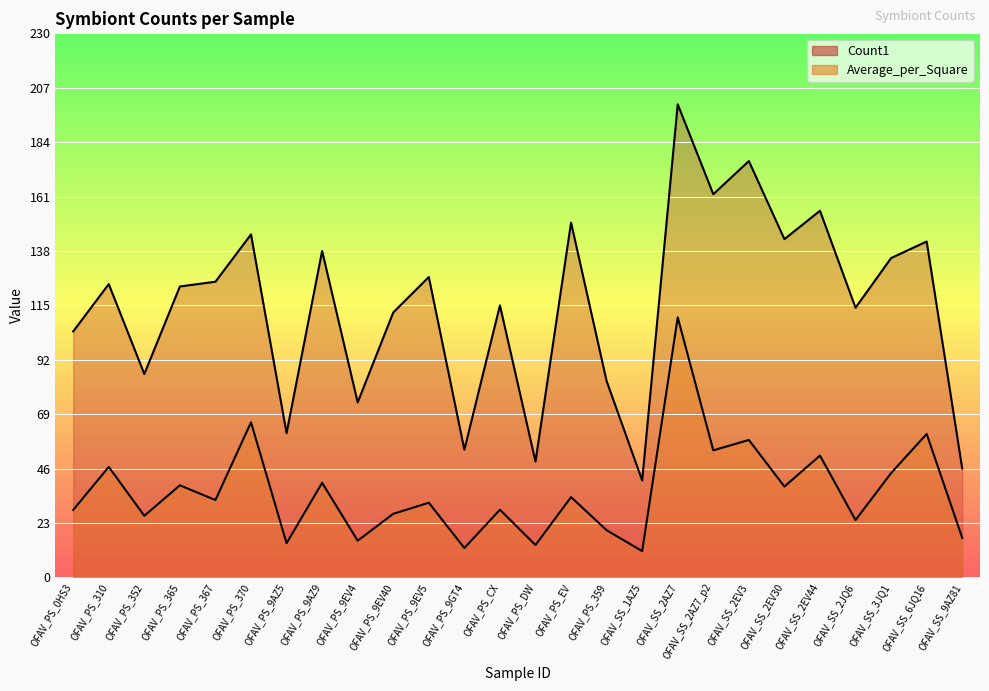

Which category has the lowest value across all series?

OFAV_SS_1AZ5